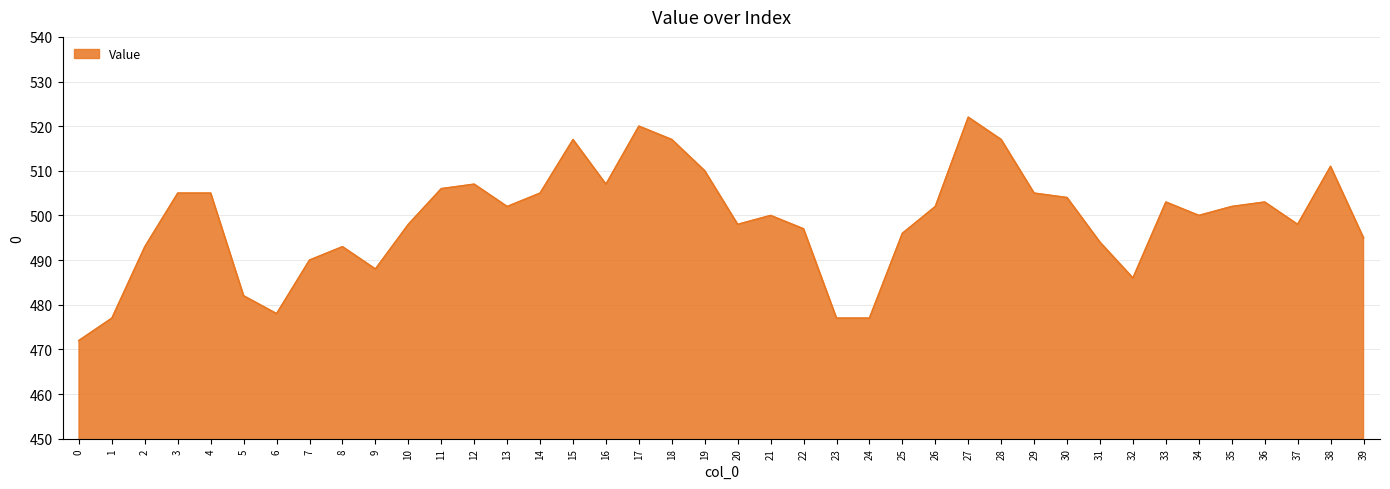

Between 21 and 1, which is larger?

21